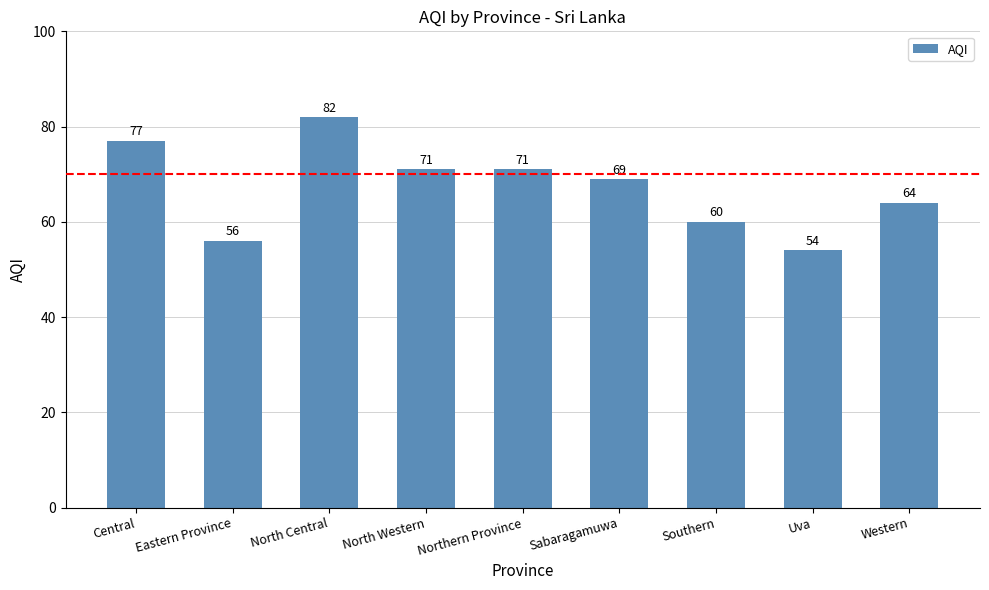

What is the label of the 5th bar from the left?

Northern Province